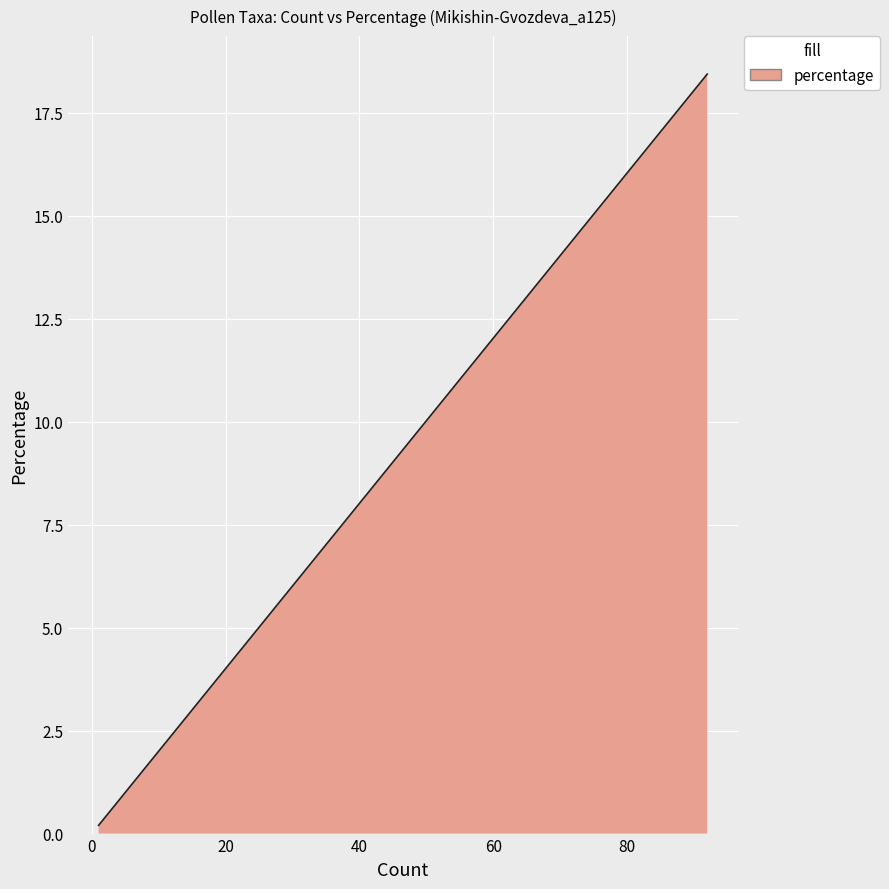

What is the maximum value shown in the chart?

18.4